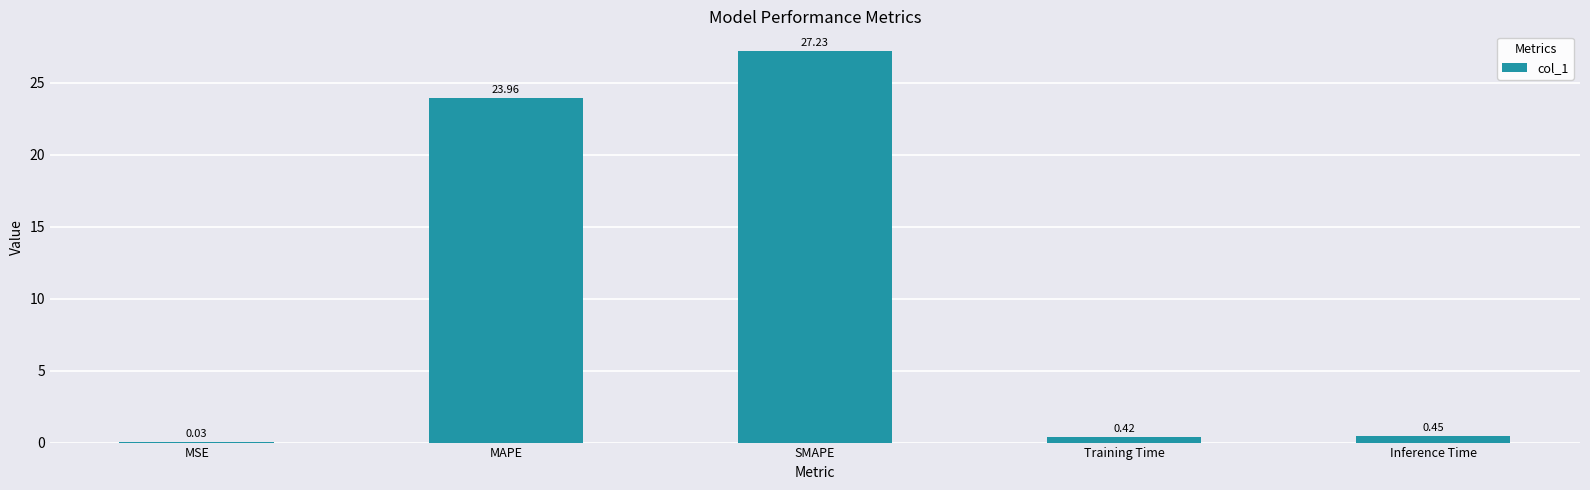

Where is the data nearest to the value 13?

MAPE